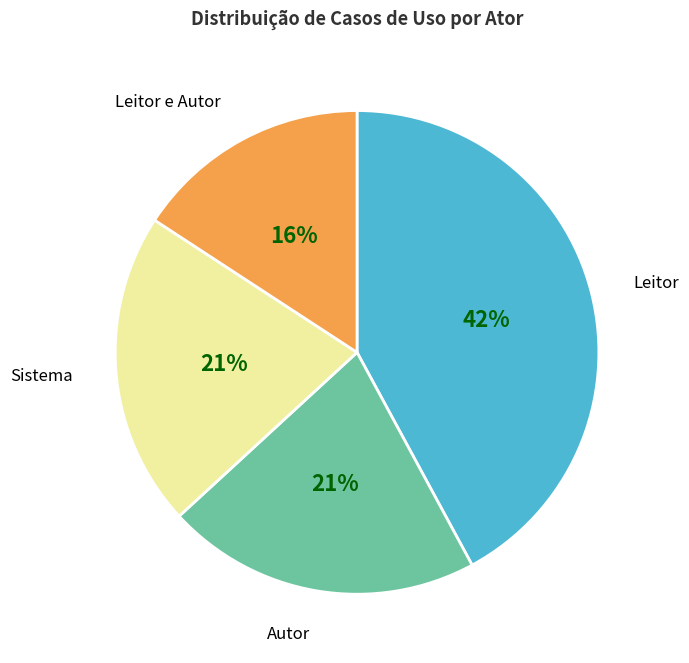

Is Sistema the majority of the pie?

No